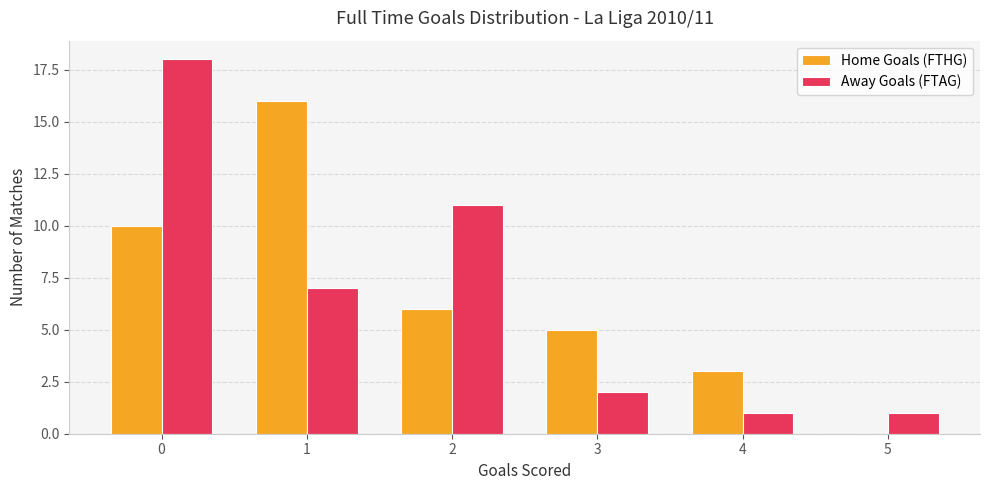

Between 0 and 5, which series saw the biggest shift?

Away Goals (FTAG)